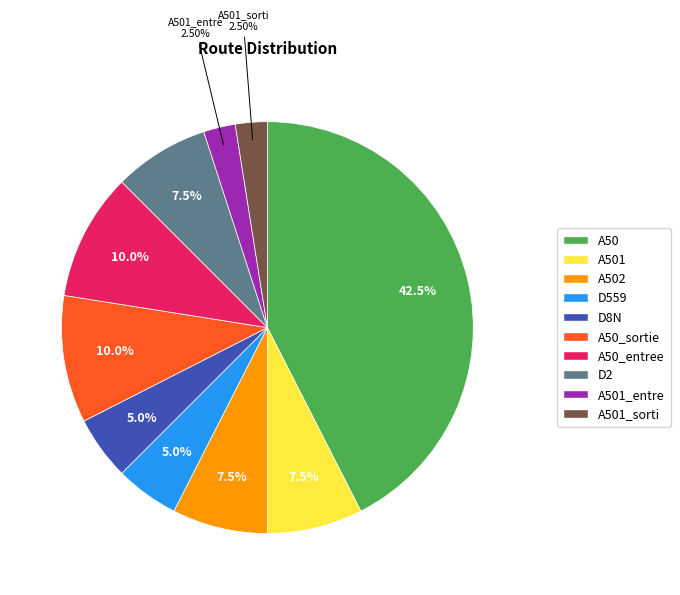

Approximately how many times larger is the value at D559 compared to A502?

0.7